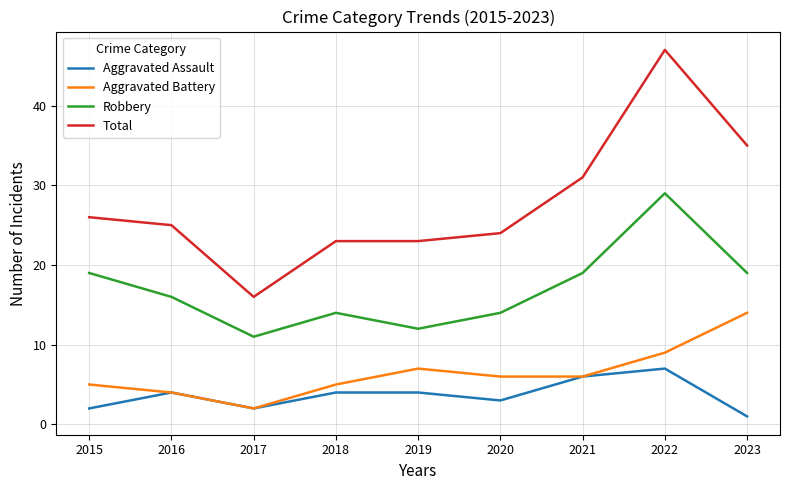

Reading left to right, transcribe all the data shown in this chart.

Aggravated Assault: 2	4	2	4	4	3	6	7	1
Aggravated Battery: 5	4	2	5	7	6	6	9	14
Robbery: 19	16	11	14	12	14	19	29	19
Total: 26	25	16	23	23	24	31	47	35